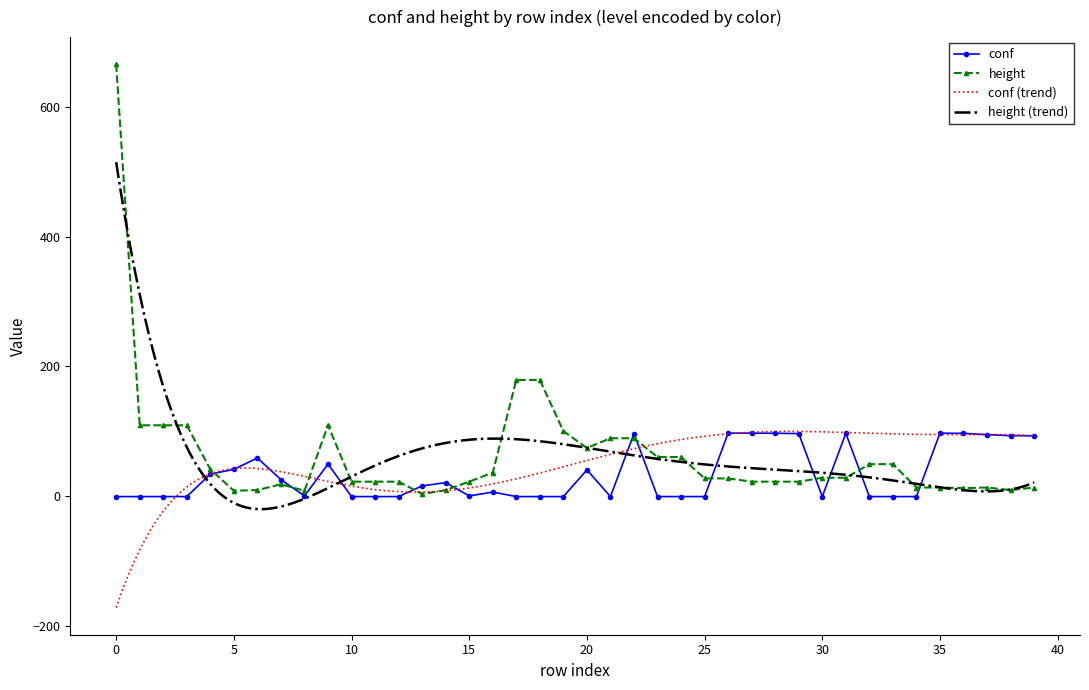

True or false: height has more than 0 interior local peaks.

True